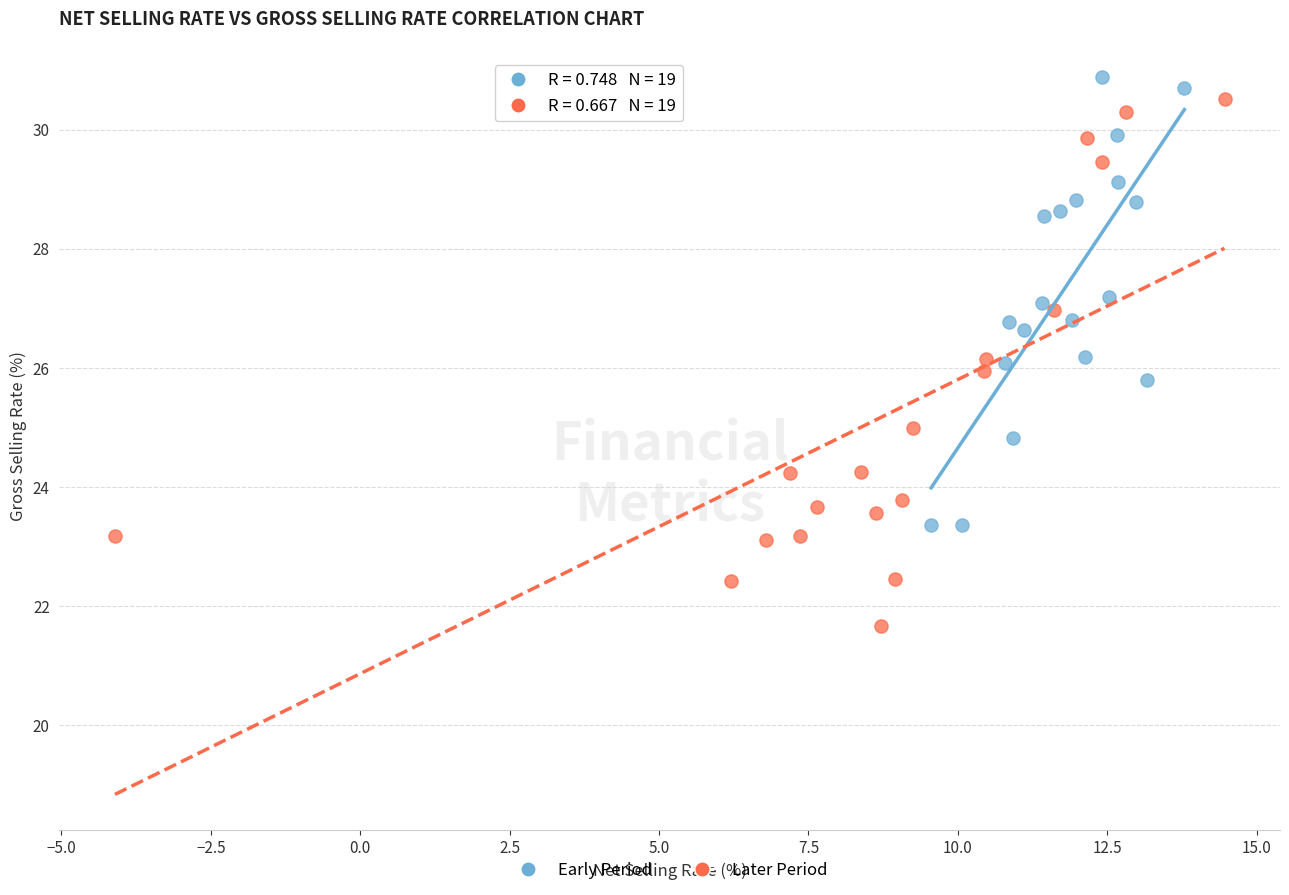

Which series contains the lowest Y value?

Later Period